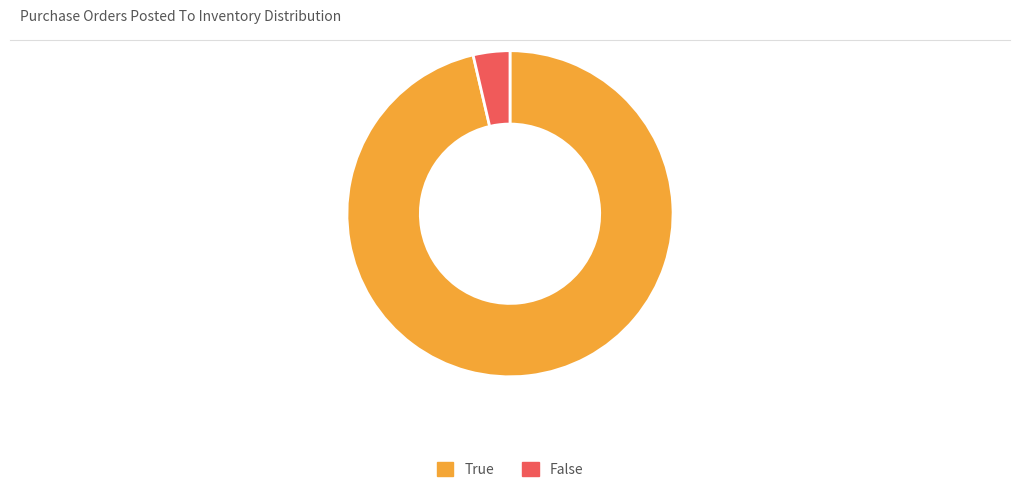

Rank the categories by value from lowest to highest.

False, True